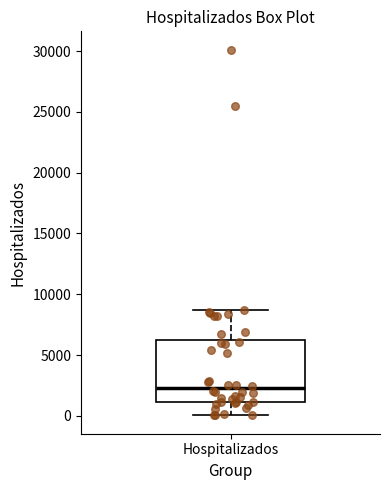

Where does the lower whisker of the box for Hospitalizados end on the y-axis? The values are not printed on the chart, so give them approximately, as read against the axis.

0